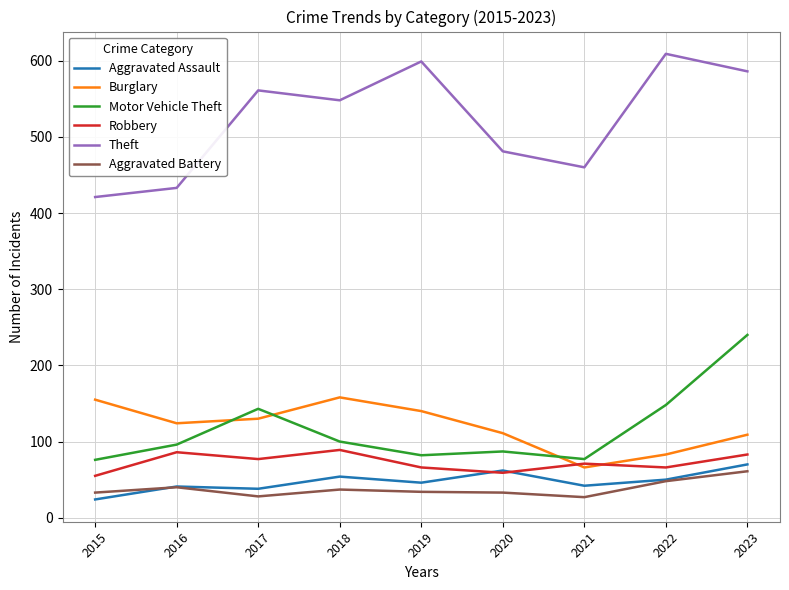

At which label does Motor Vehicle Theft reach its peak?

2023